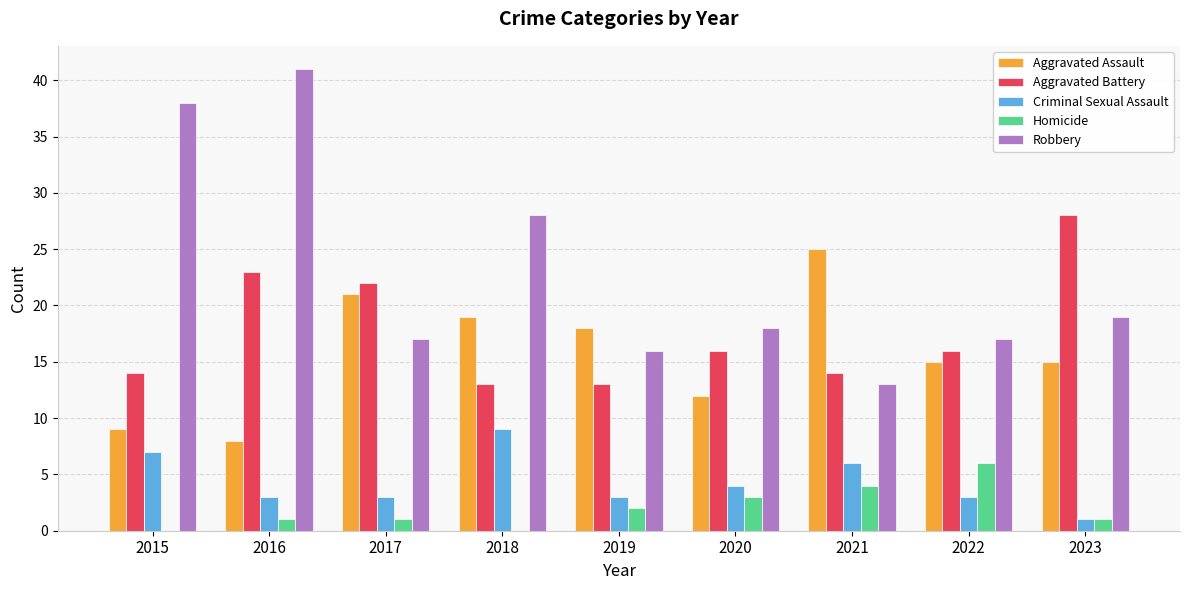

What is the greatest value displayed?

41